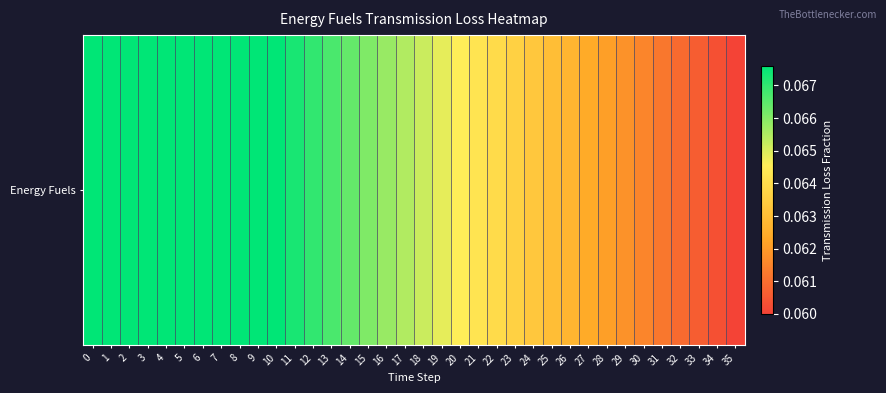

What is the smallest value displayed?

0.1